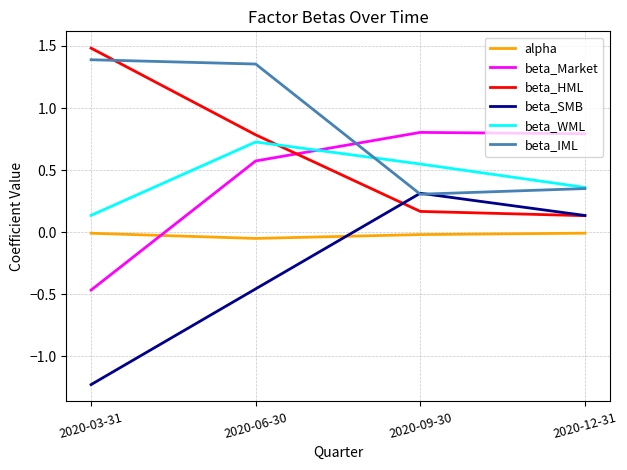

How many times do beta_IML and beta_SMB cross each other?

2